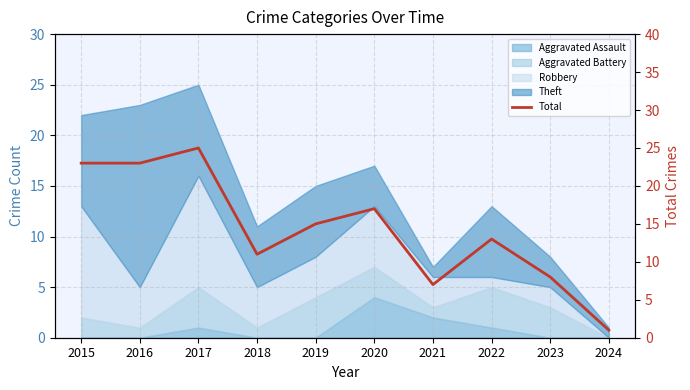

What is the change in value from 2020 to 2023?

-9